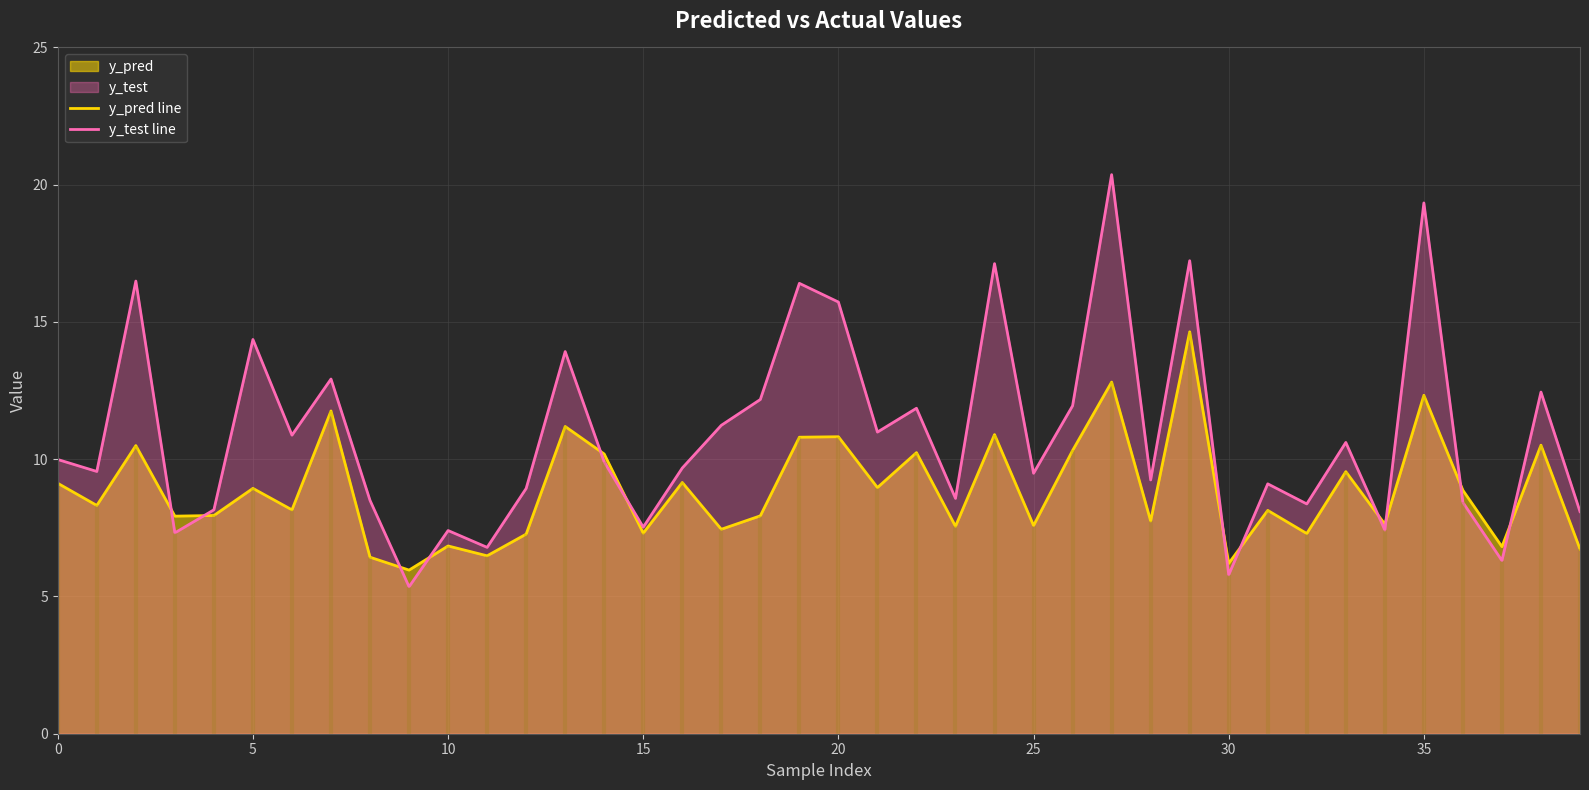

What is the label of the 14th point from the left?

13